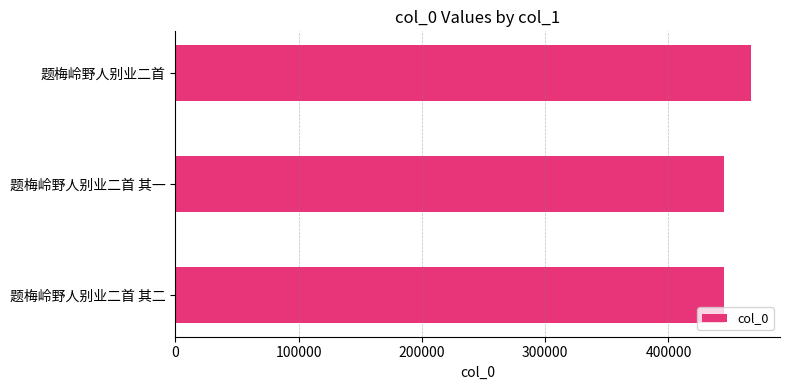

Which has a higher value, 题梅岭野人别业二首 其二 or 题梅岭野人别业二首?

题梅岭野人别业二首